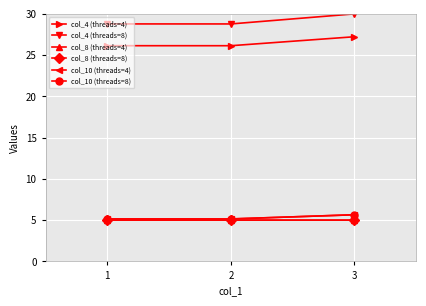

How many series are shown in this chart?

6